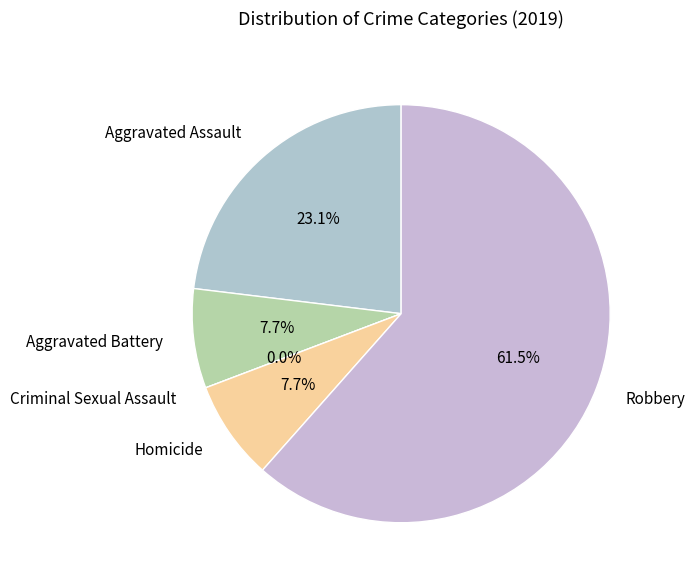

To the nearest percent, what is the difference between the Robbery and Aggravated Assault slice percentages?

38%